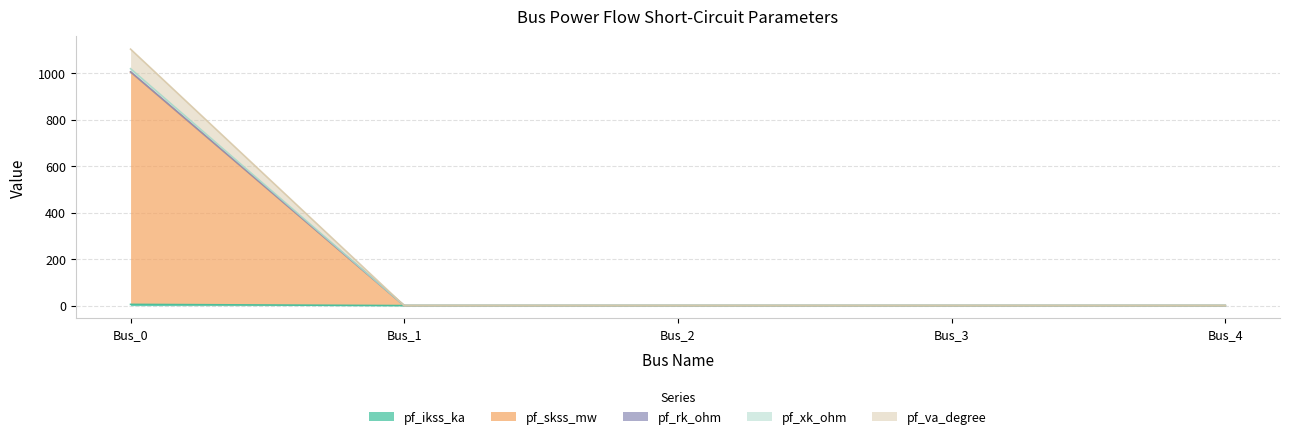

At which category is the sum across all series the highest?

Bus_0